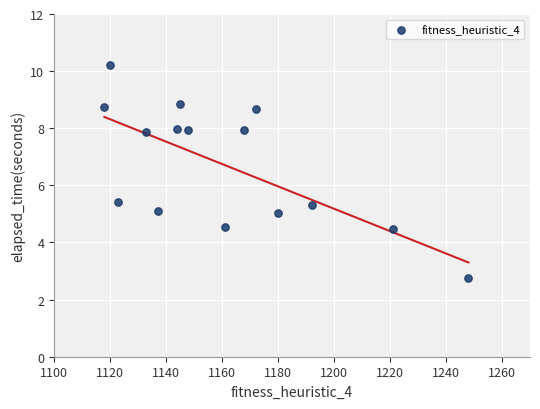

What is the range of Y values (max minus min)?

7.5